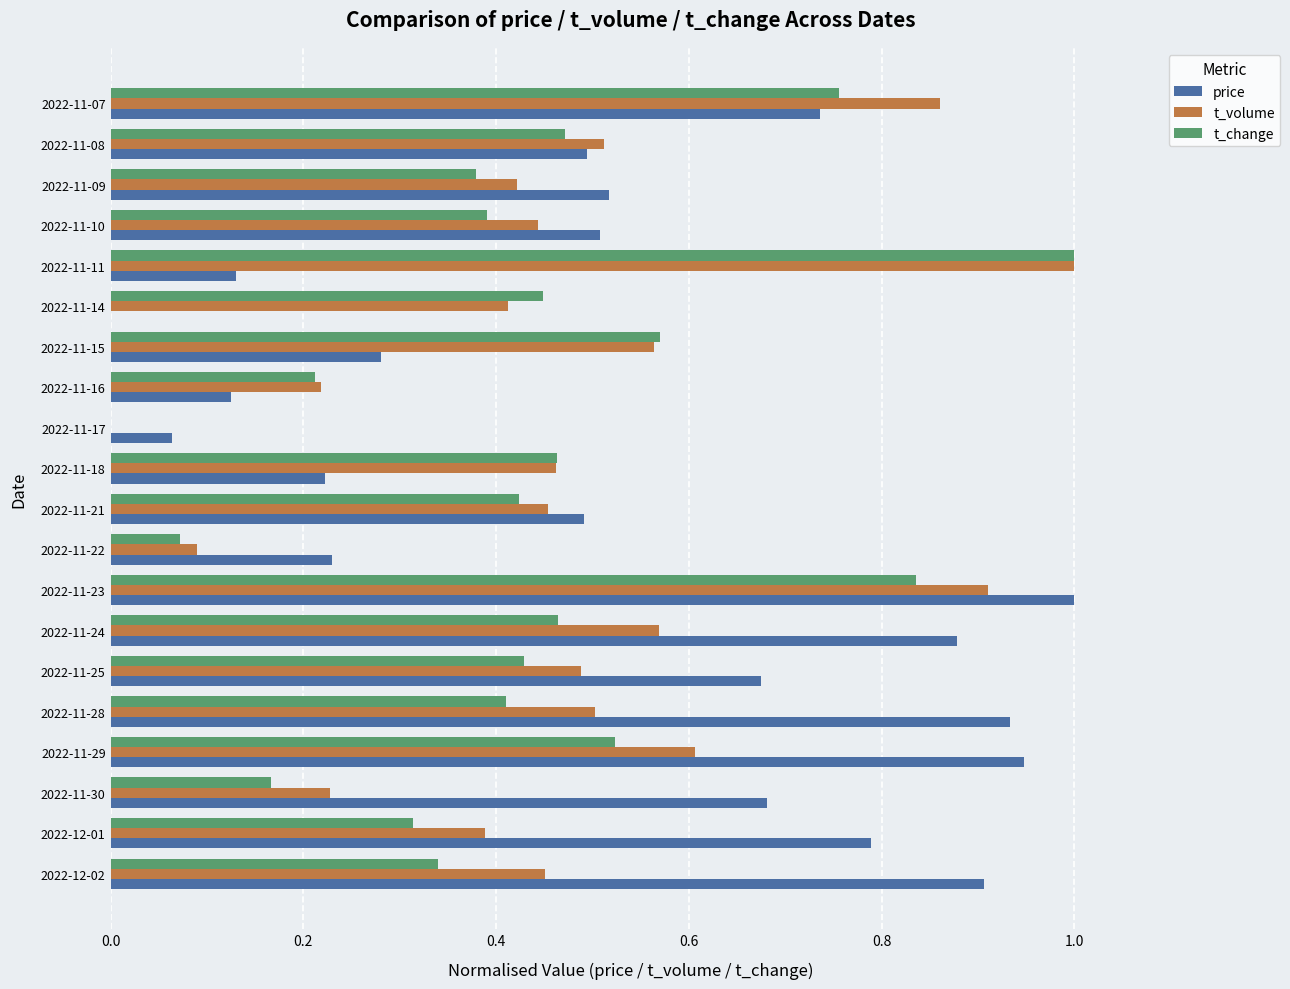

At which label does t_change reach its peak?

2022-11-11